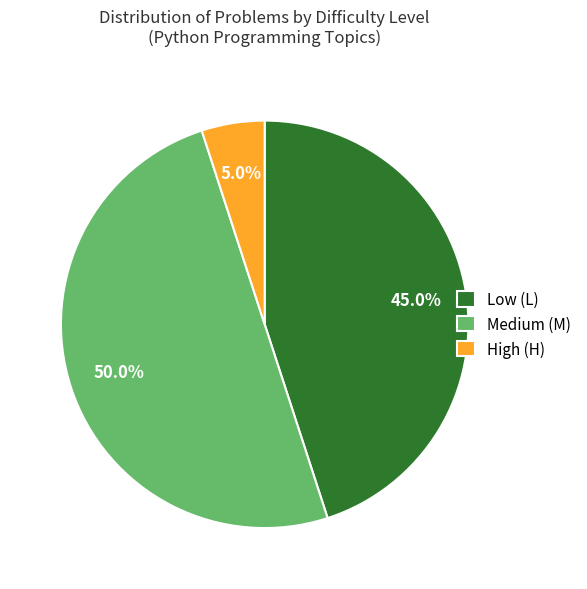

How many slices are in this pie chart?

3